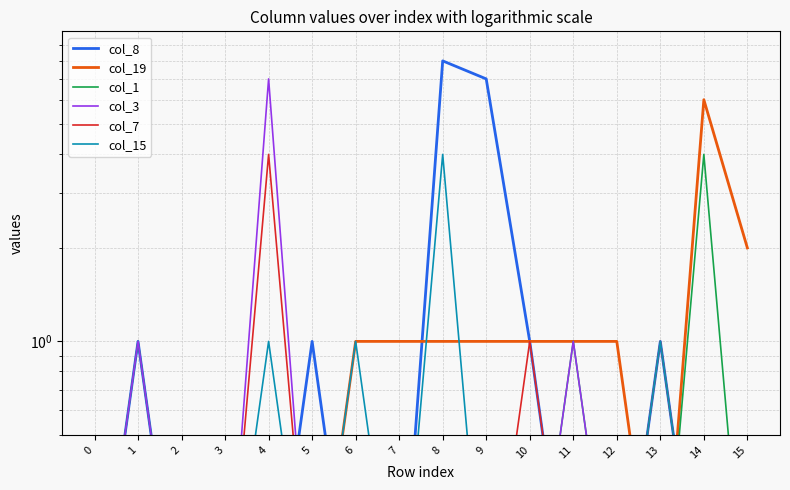

What value does the col_1 series have at 0?

0.1